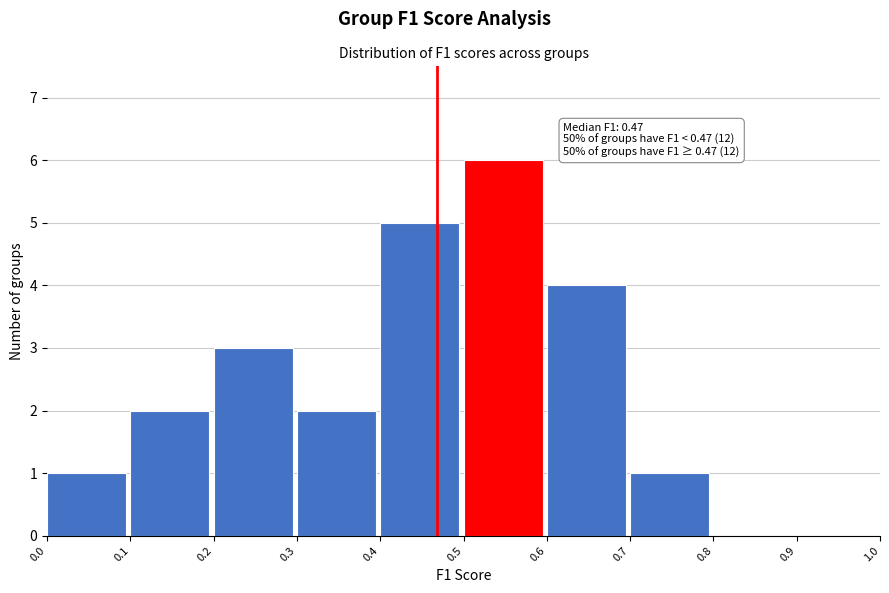

Over which range of the x-axis is the bar tallest?

0.5 to 0.6